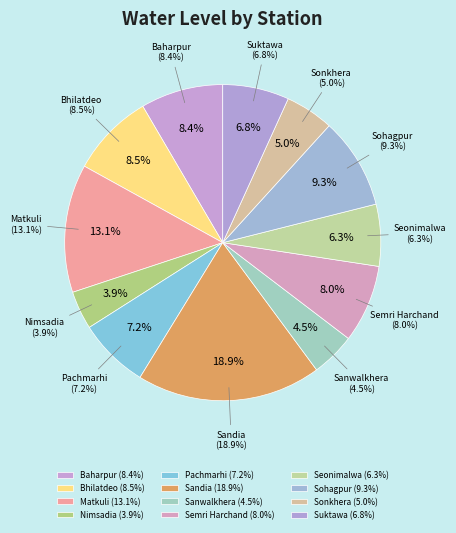

What is the largest slice in the pie chart?

Sandia